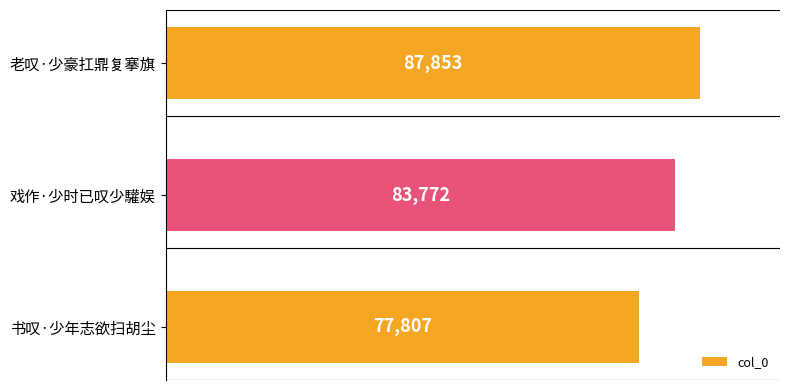

Rank the categories by value from highest to lowest.

老叹·少豪扛鼎复搴旗, 戏作·少时已叹少驩娱, 书叹·少年志欲扫胡尘